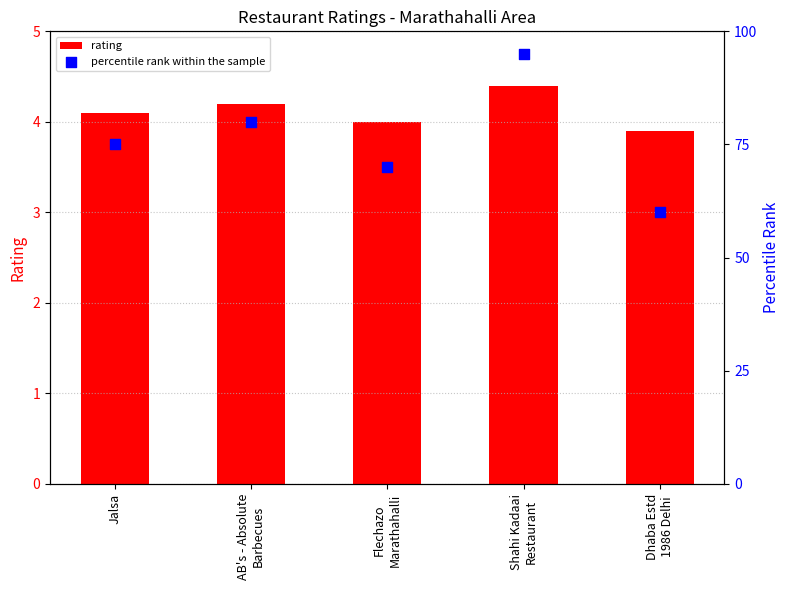

At how many categories does at least one series exceed 92?

1